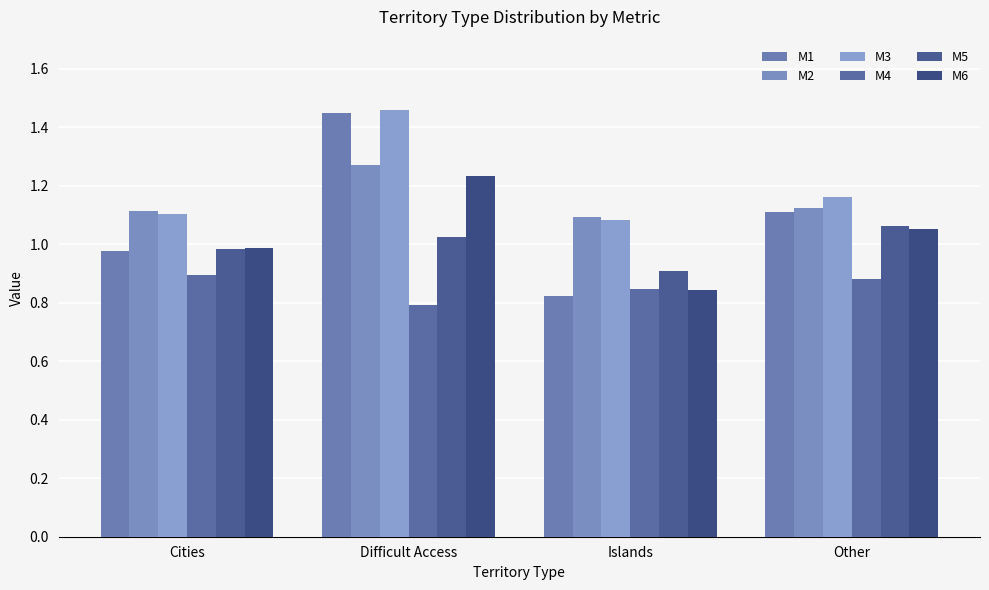

Rank the series at Islands from highest to lowest value.

M2, M3, M5, M4, M6, M1